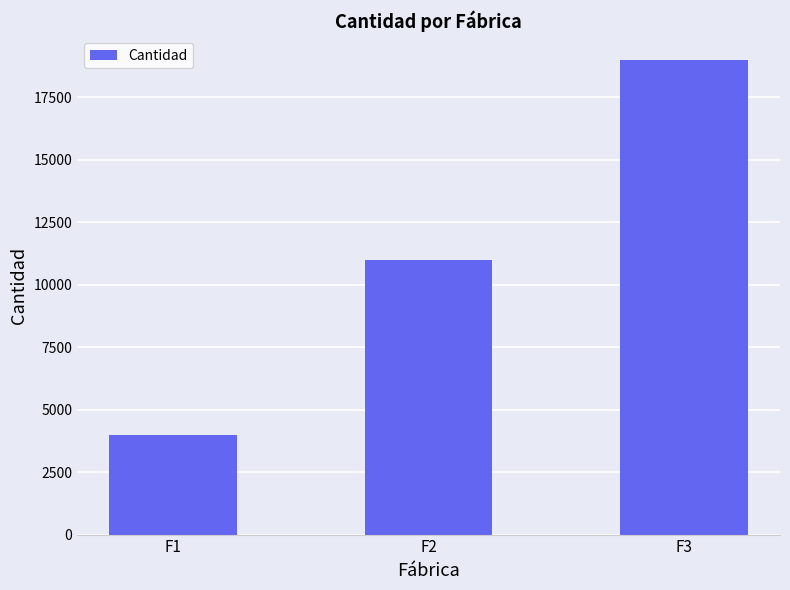

Reading left to right, what are all the values shown in this chart?

F1=4000	F2=11000	F3=19000